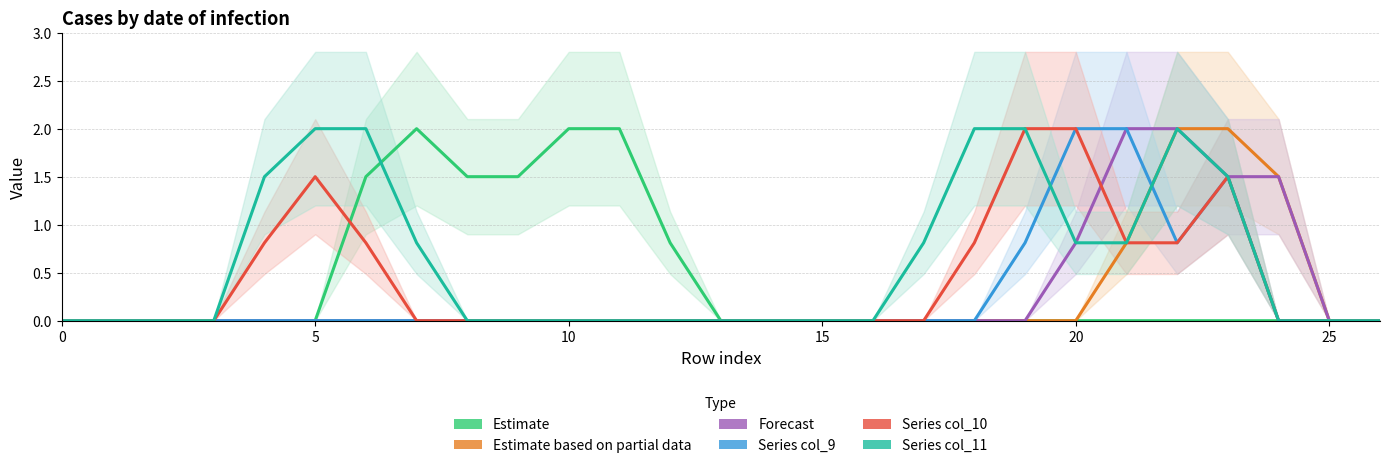

True or false: col_9 has a value of 1.4 at 19.

False